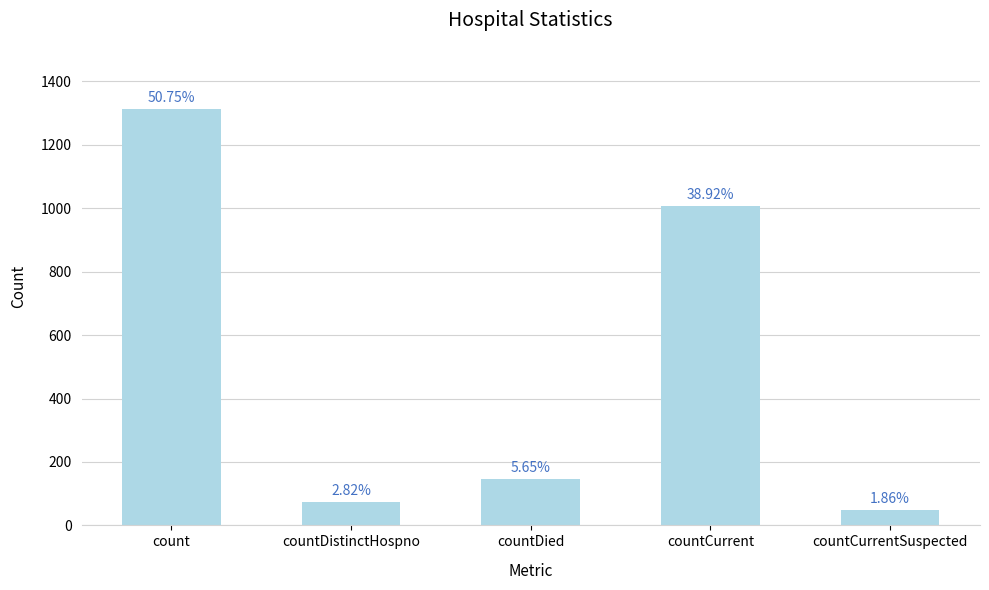

What is the difference between the maximum and minimum values?

1264